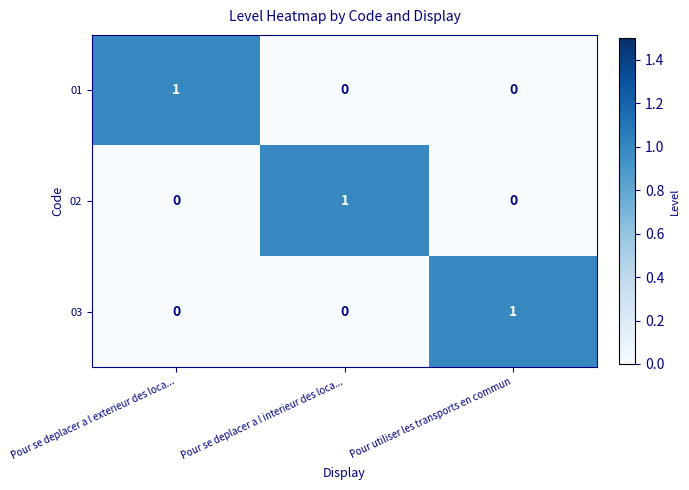

How many 02 values are between 0 and 1?

3